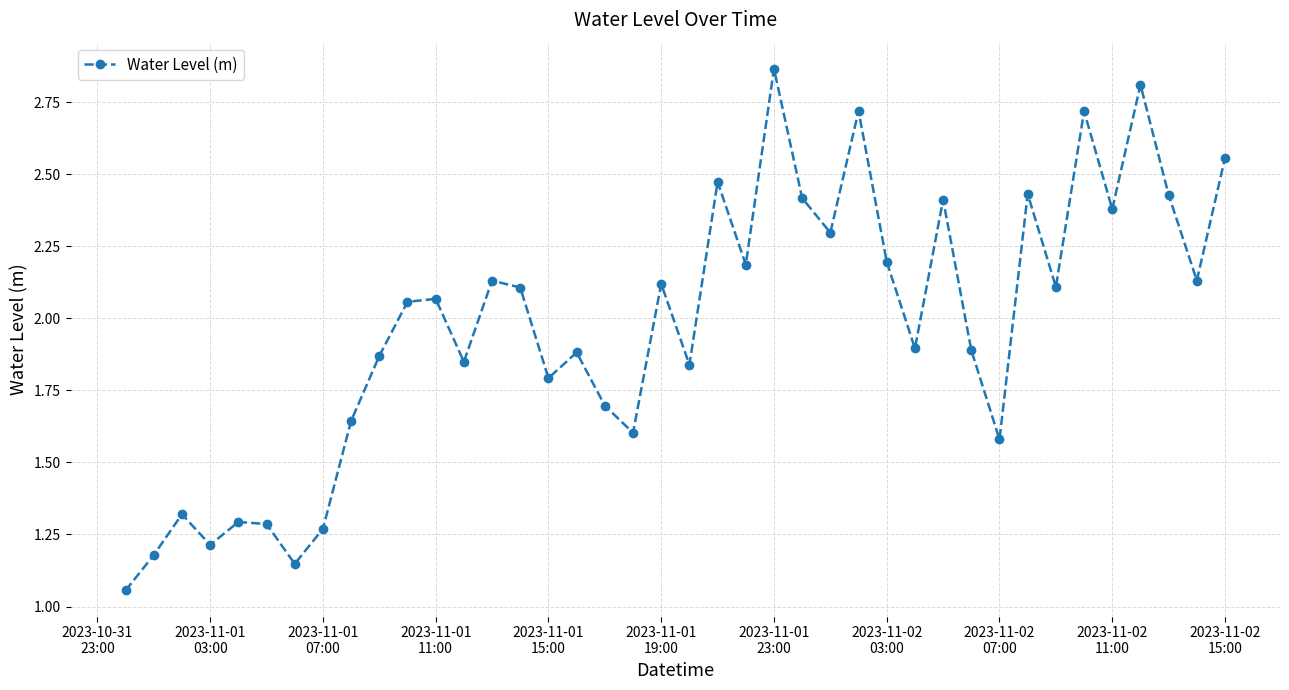

How many interior local valleys (lower than both neighbors) does the data have?

13